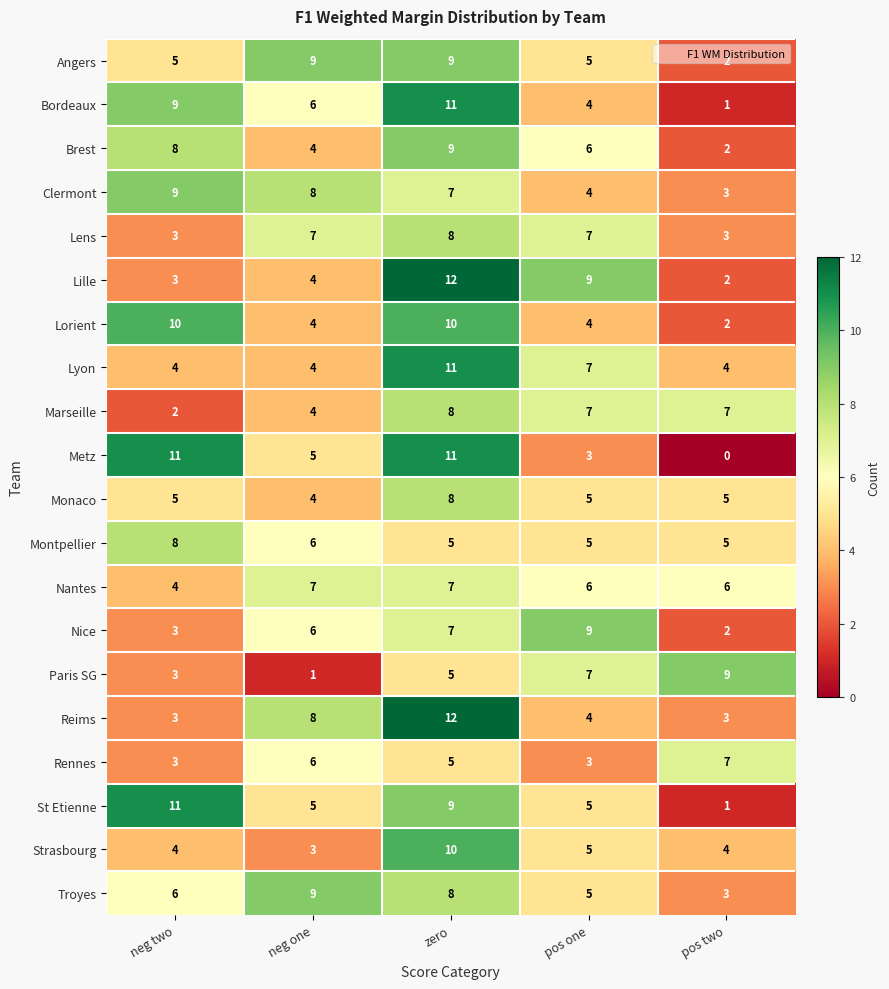

At which label does Rennes reach its peak?

pos two